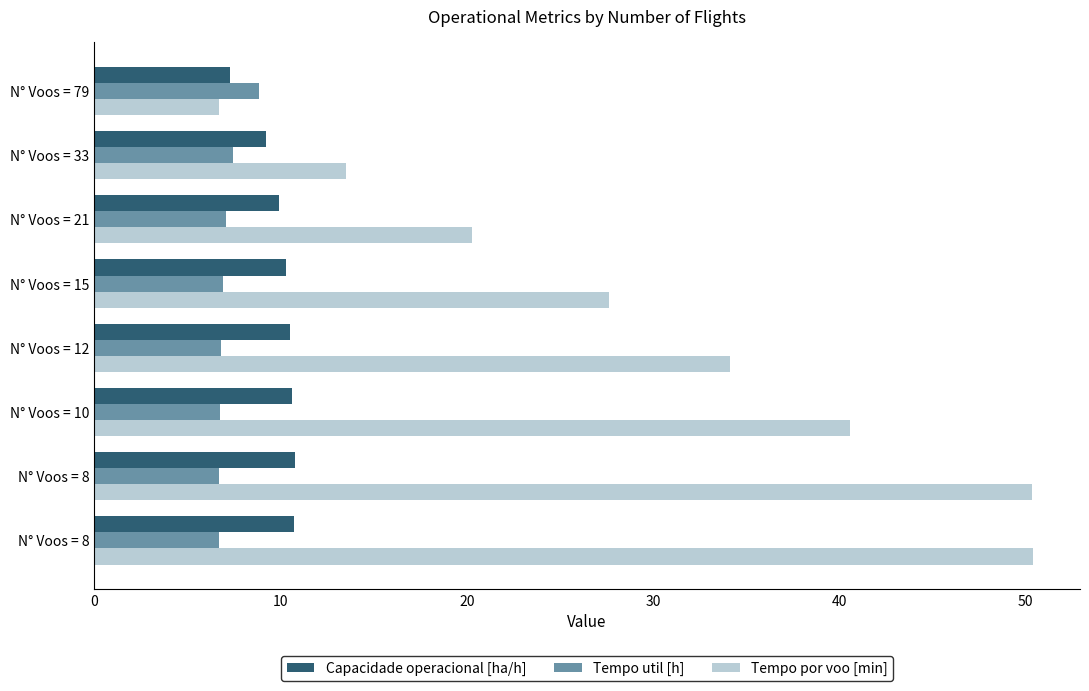

What are all the series names shown in the legend?

Capacidade operacional [ha/h], Tempo util [h], Tempo por voo [min]